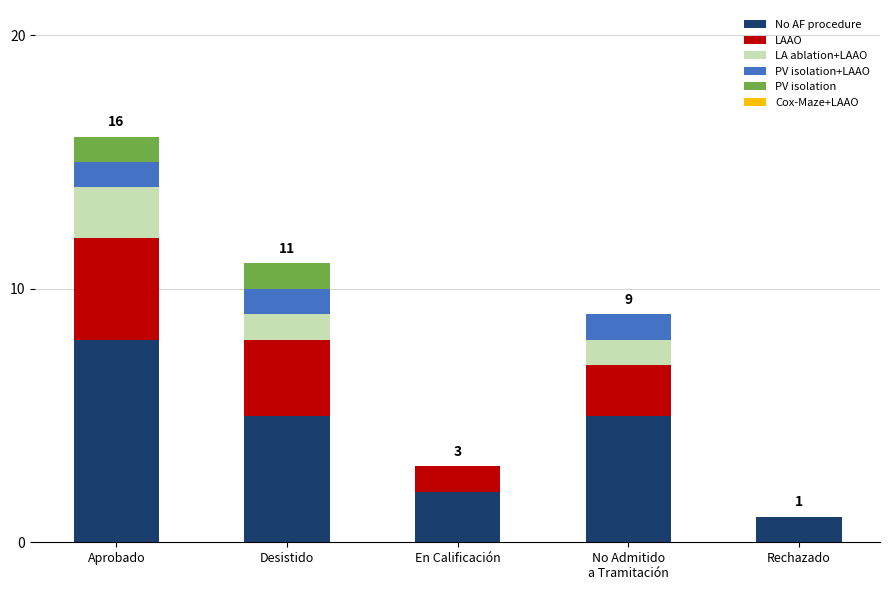

What is the total value across all series at Desistido?

11